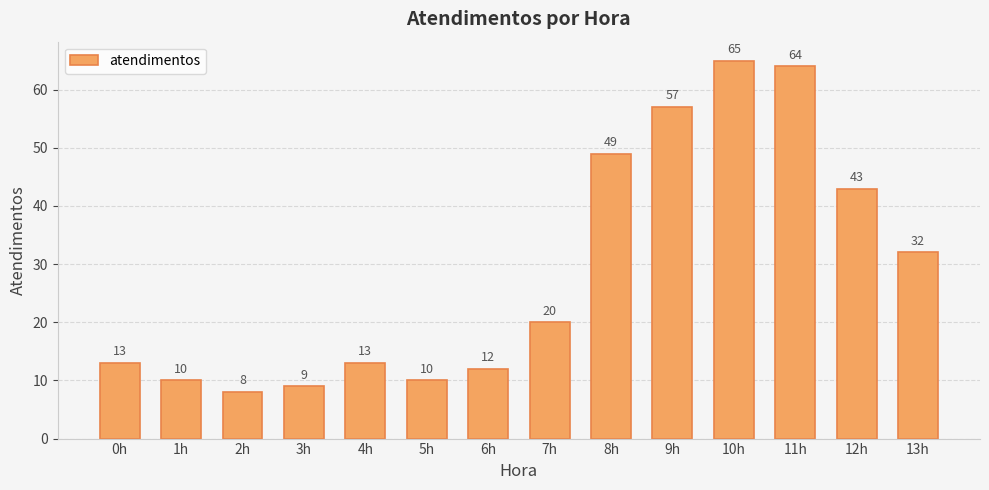

Read the value at 5h.

10